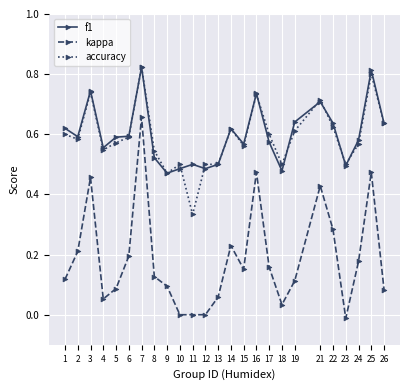

What is the sum of the accuracy values at 3 and 19?

1.4